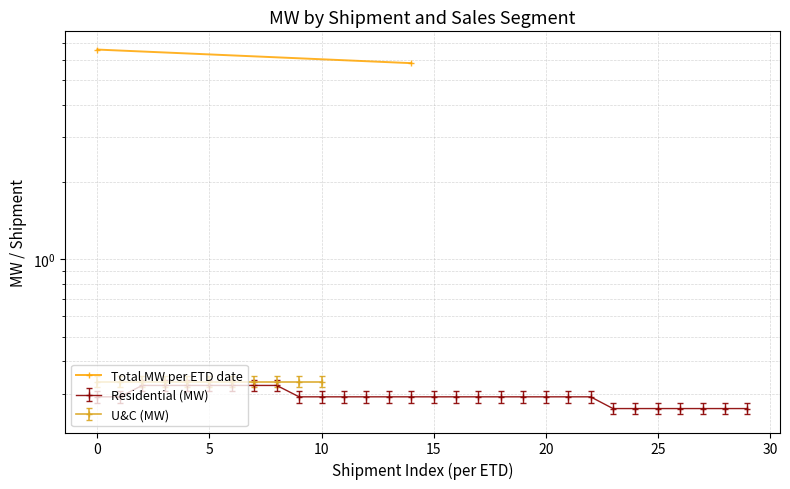

Count the values in the range 5 to 6.

1